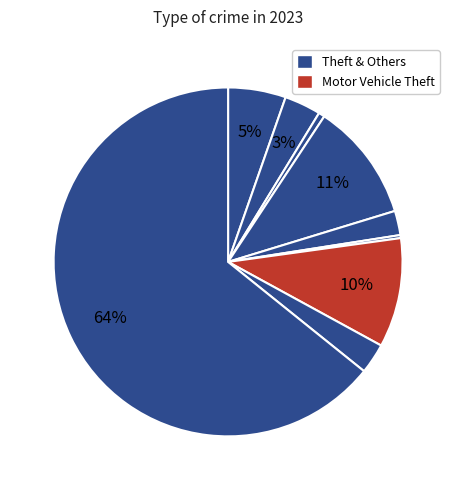

How many segments does this pie chart have?

9